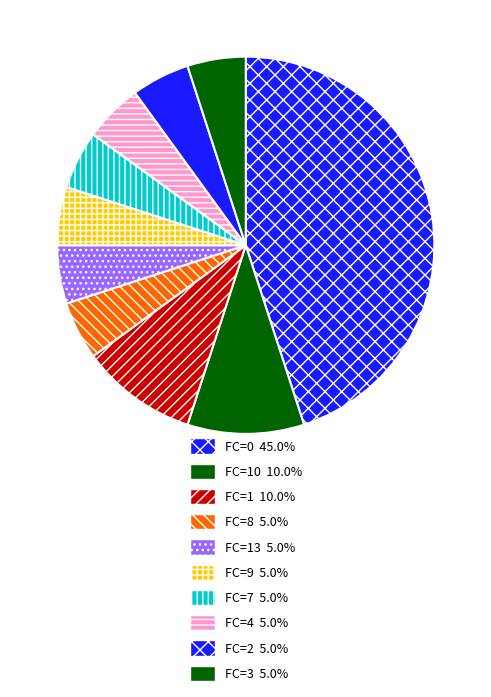

How many segments does this pie chart have?

10